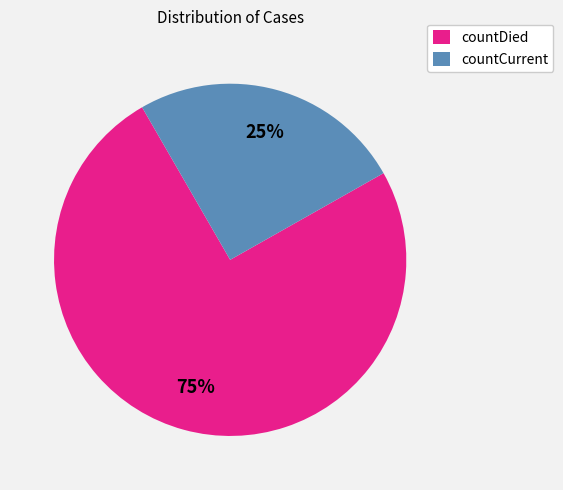

Approximately how many times larger is the value at countCurrent compared to countDied?

0.3